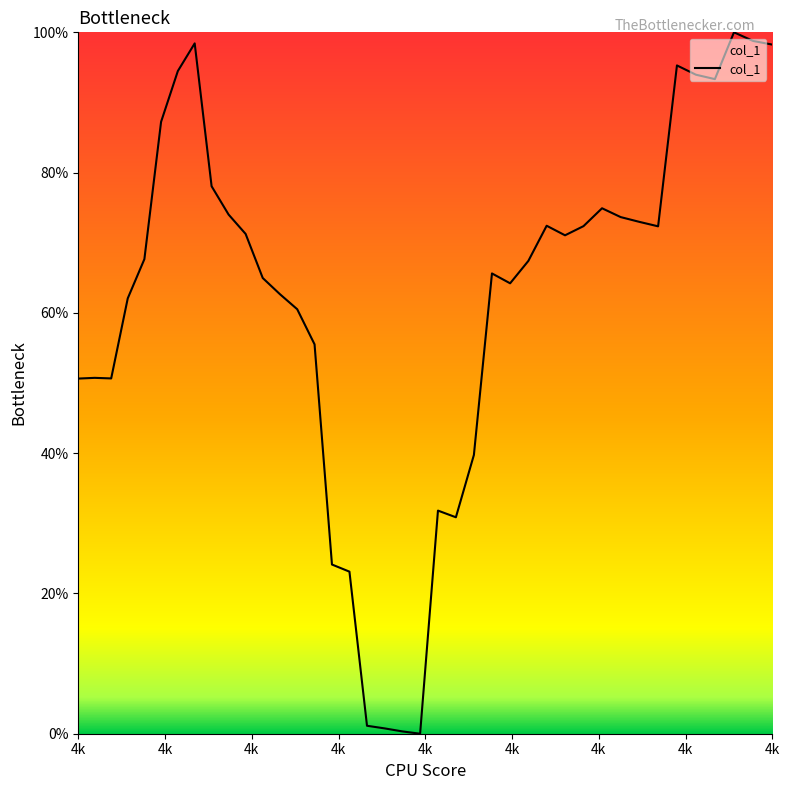

At which category does the data reach its first local peak?

4k